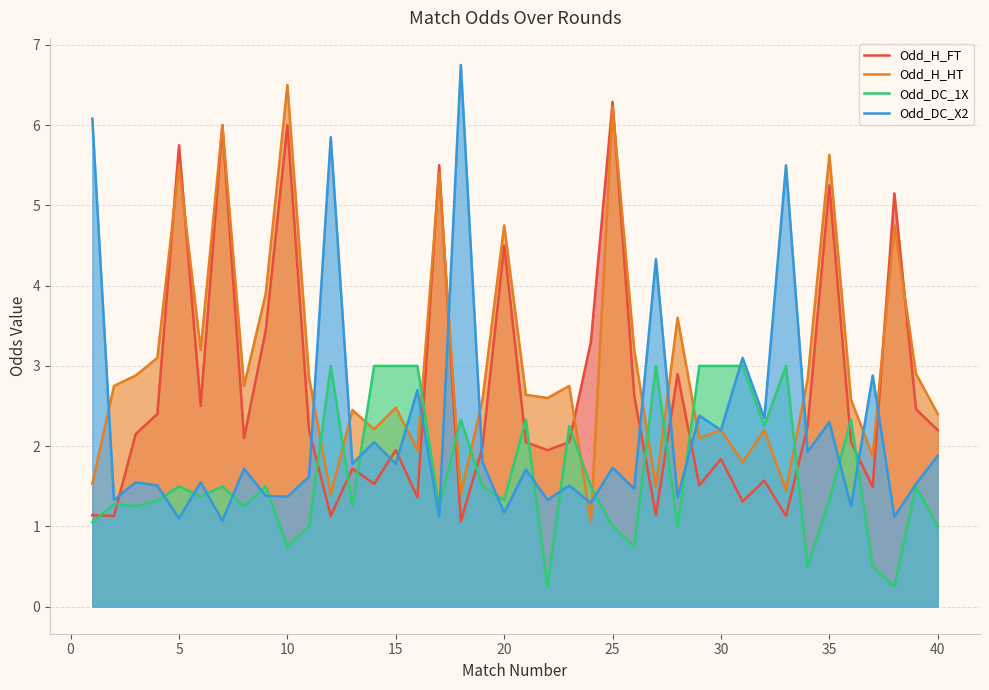

Rank the series by their average value, from lowest to highest.

Odd_DC_1X, Odd_DC_X2, Odd_H_FT, Odd_H_HT